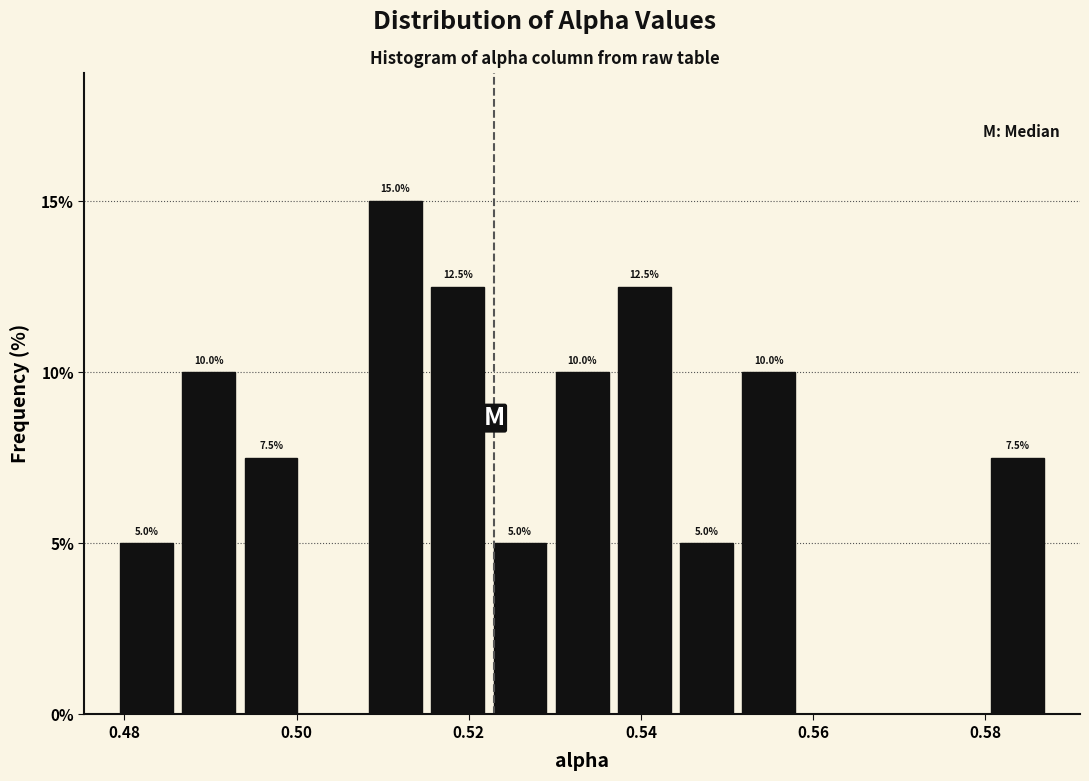

Read against the x-axis, roughly where is the centre of the tallest bar?

0.512